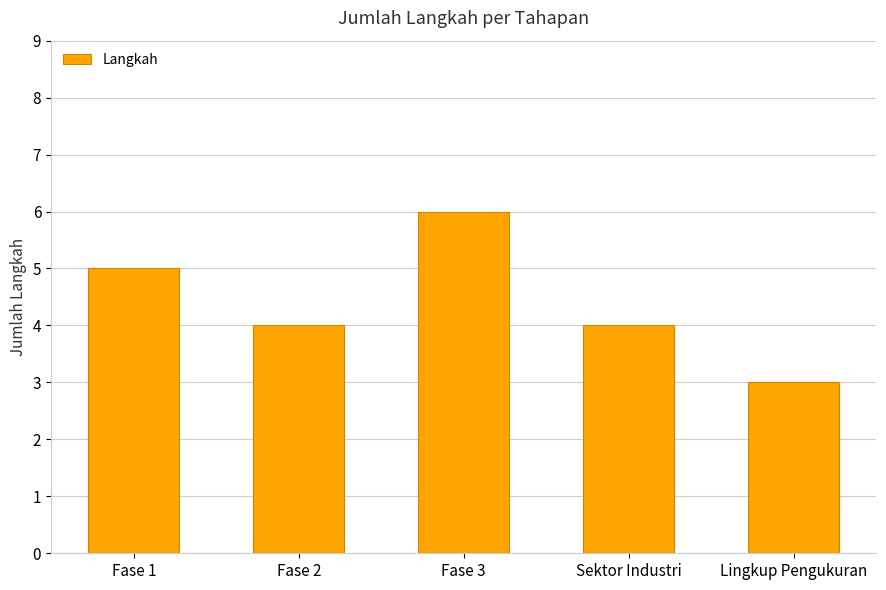

How many values are between 4 and 5?

3